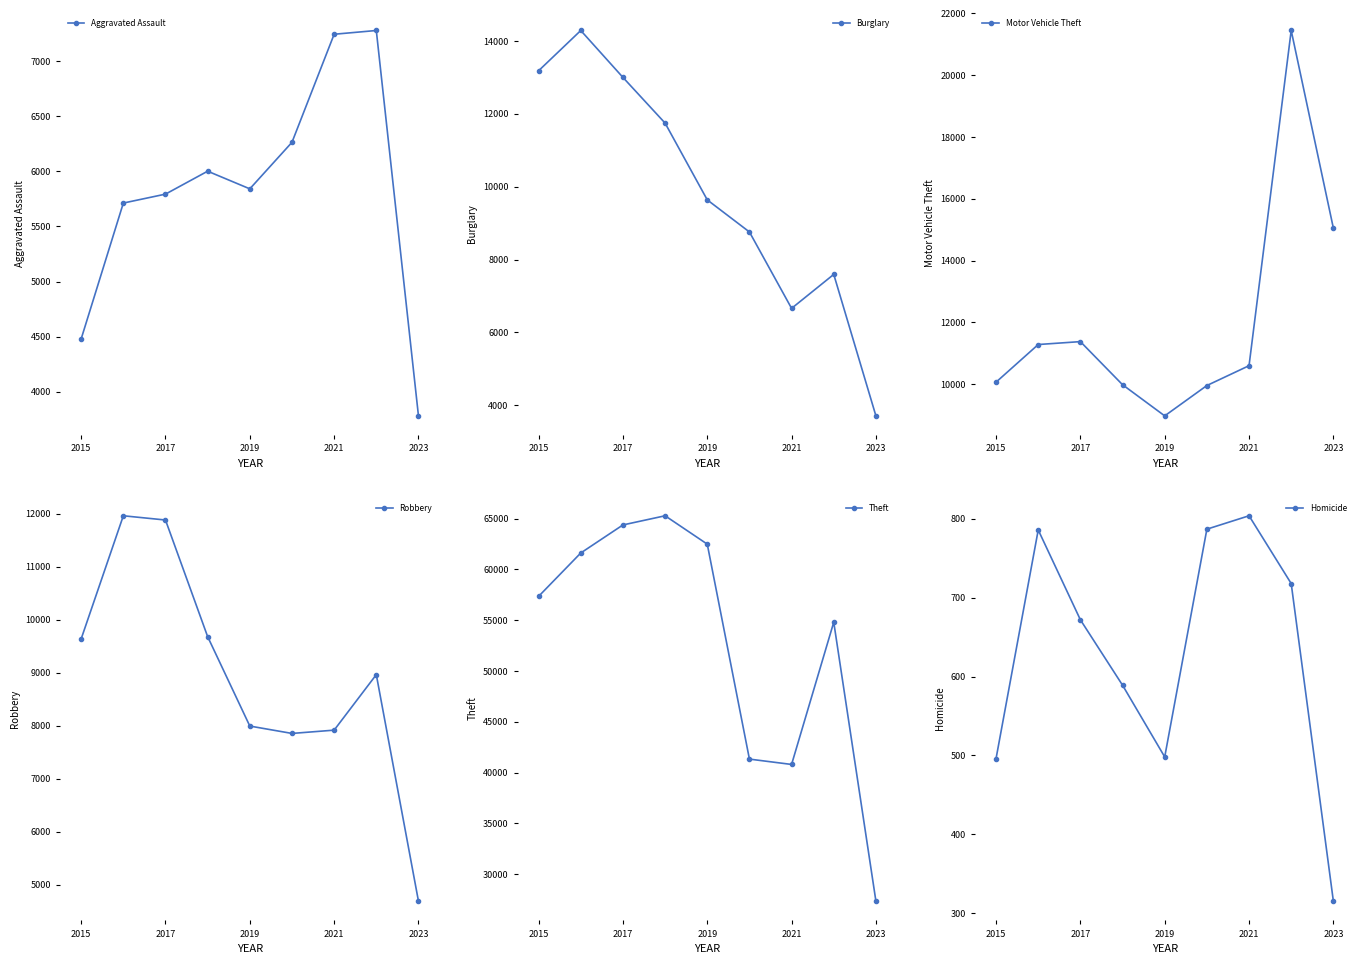

What is the difference between the second highest and second lowest values in the Burglary series?

6525